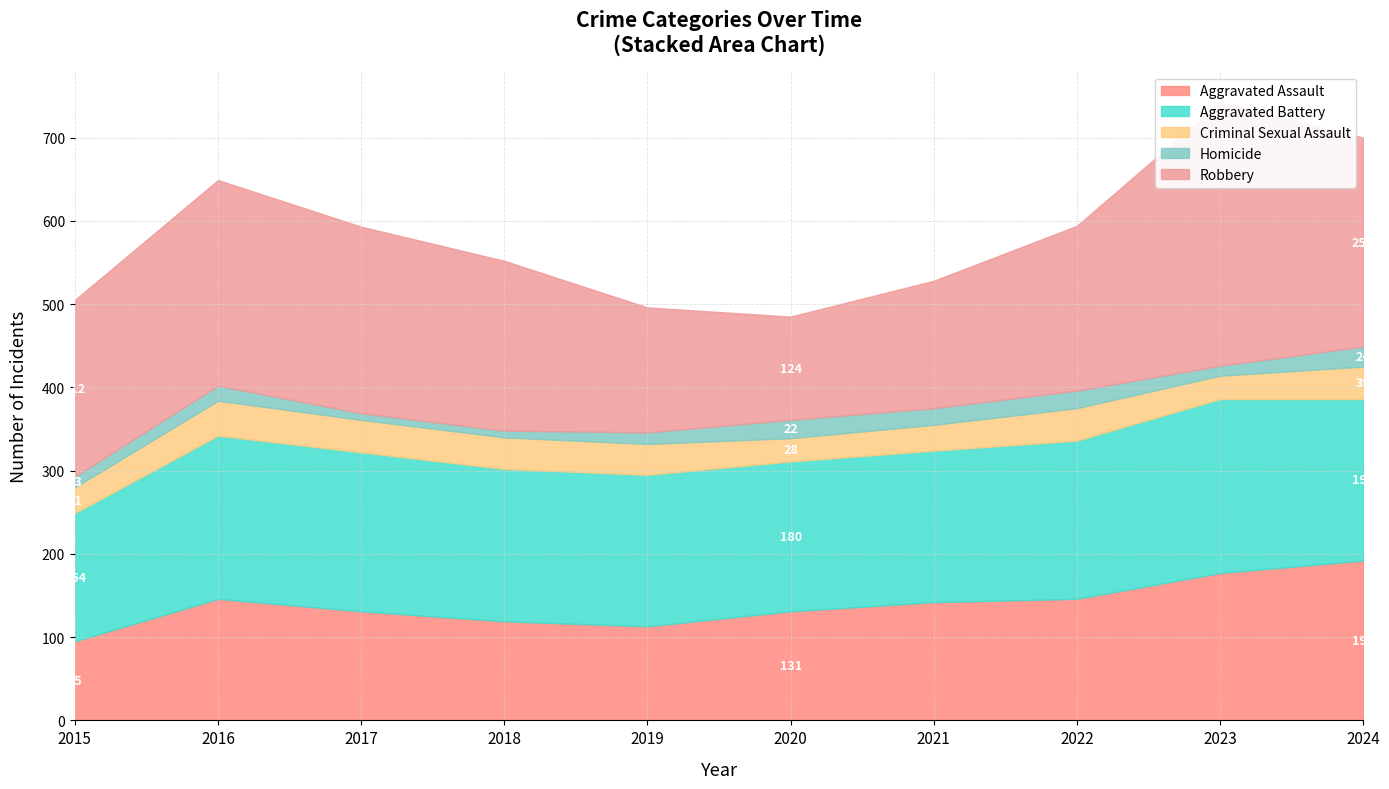

What is the total value across all series at 2019?

496